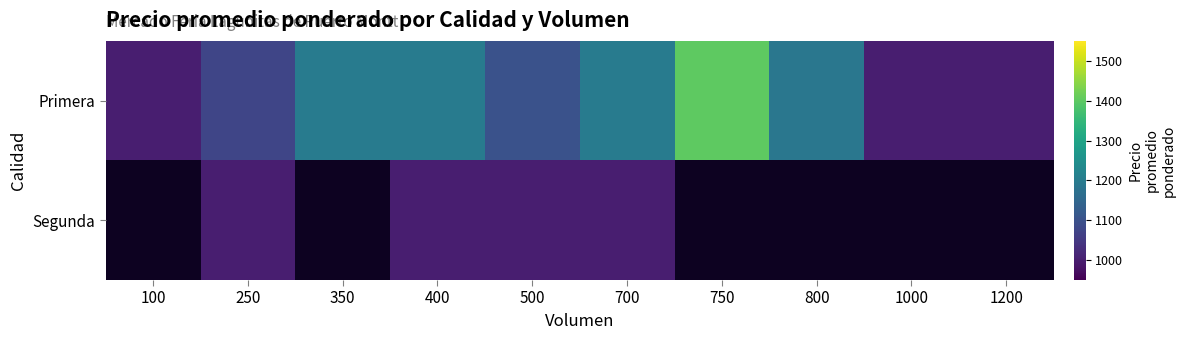

Rank the series by their maximum value, from highest to lowest.

Primera, Segunda